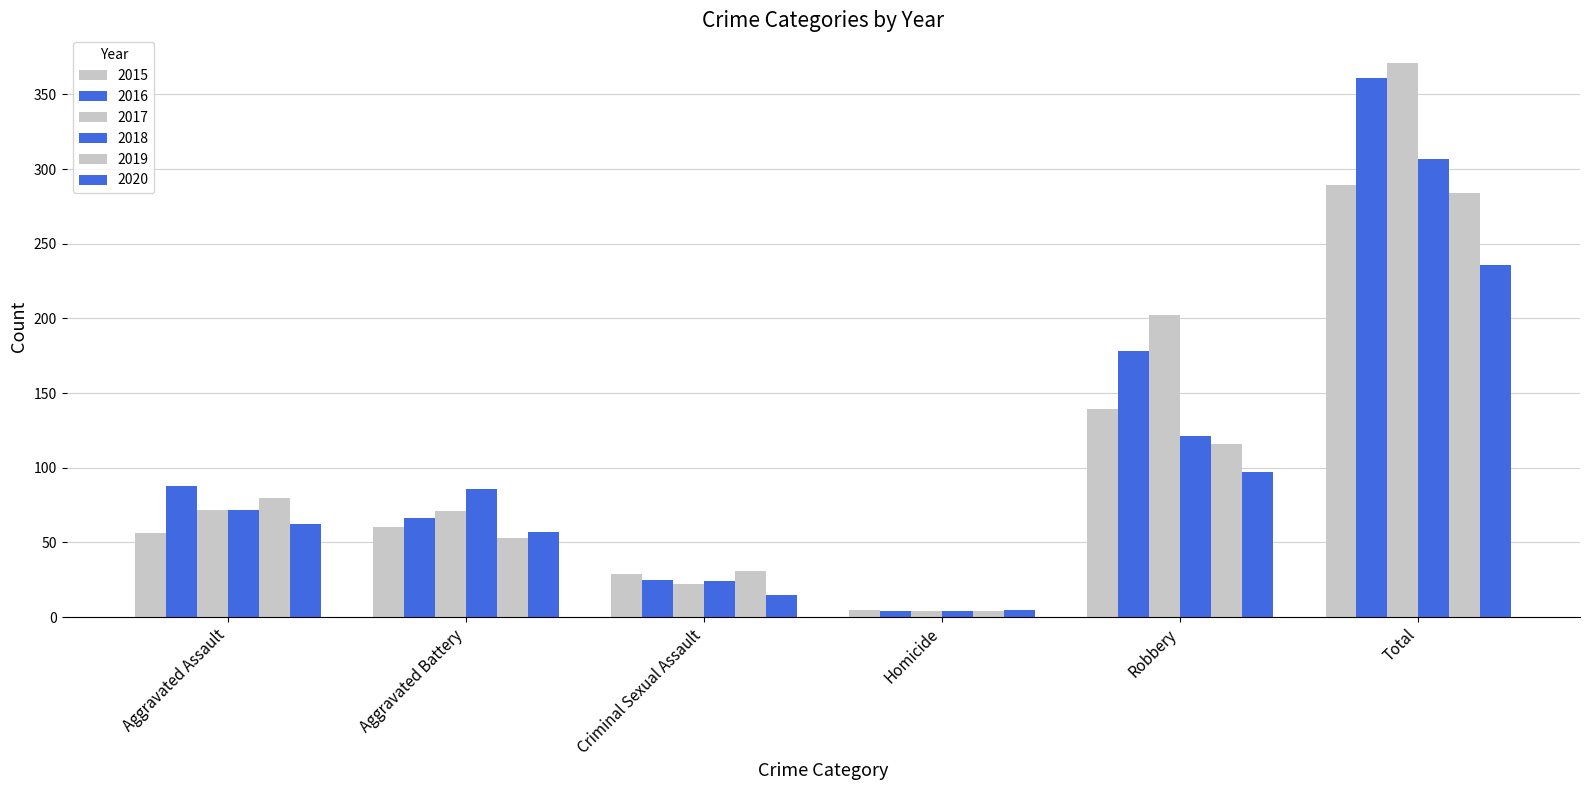

How many data points does each series have?

6